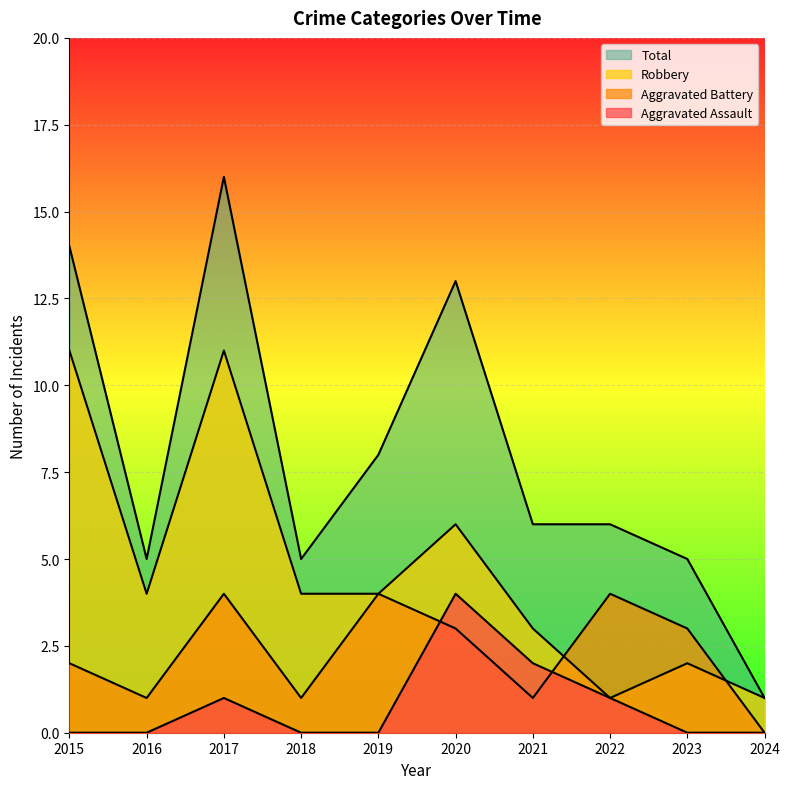

List the series in order of their overall mean, highest first.

Total, Robbery, Aggravated Battery, Aggravated Assault